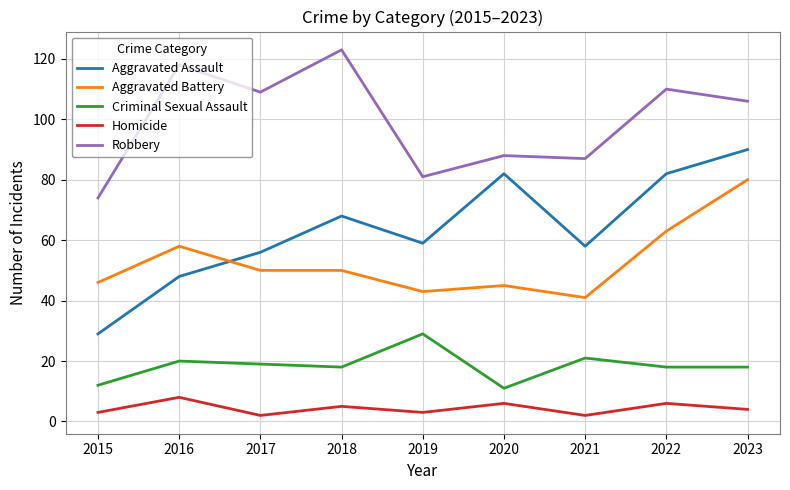

How many lines are shown in the chart?

5